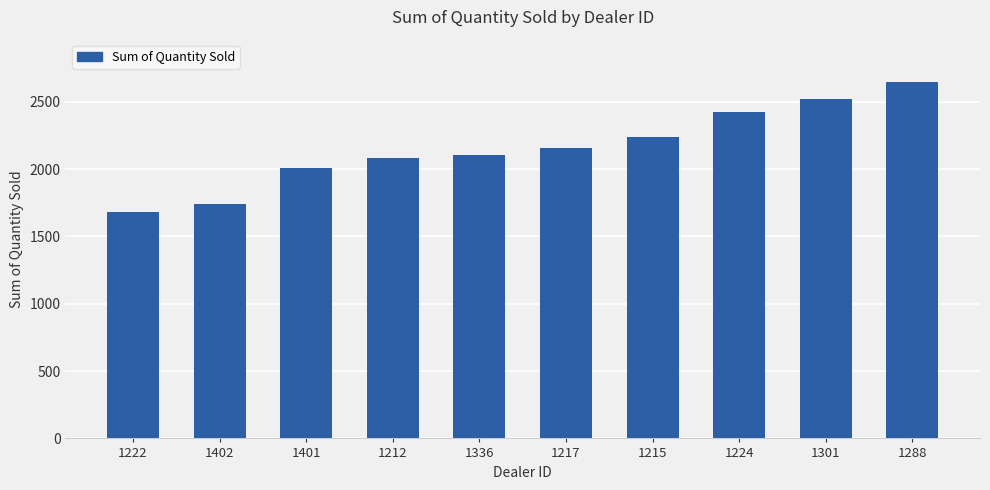

What value does the data have at 1217?

2158